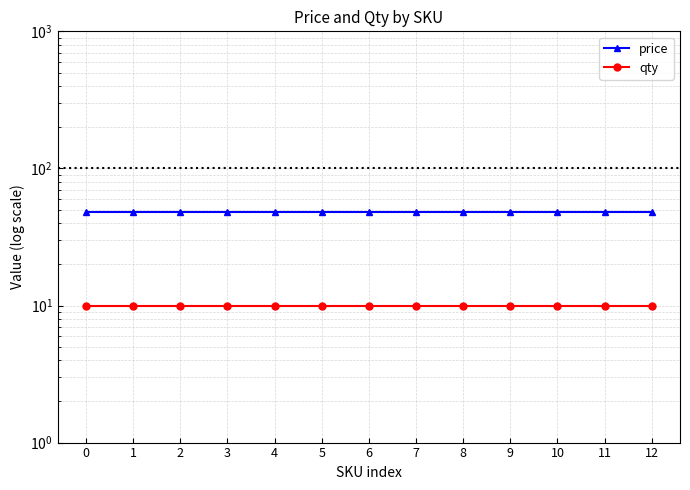

Reading right to left, what are all the values shown in this chart?

price: 12=48.1	11=48.1	10=48.1	9=48.1	8=48.1	7=48.1	6=48.1	5=48.1	4=48.1	3=48.1	2=48.1	1=48.1	0=48.1
qty: 12=10.0	11=10.0	10=10.0	9=10.0	8=10.0	7=10.0	6=10.0	5=10.0	4=10.0	3=10.0	2=10.0	1=10.0	0=10.0